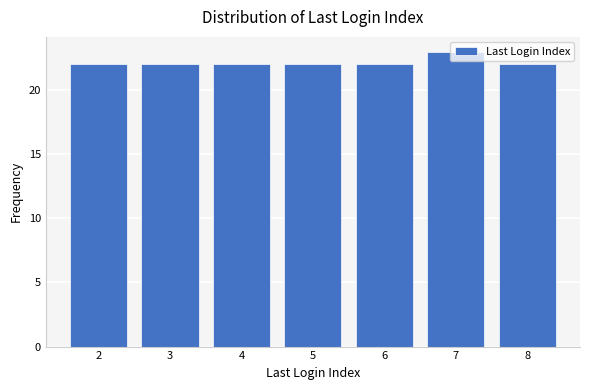

What is the maximum value shown in the chart?

23